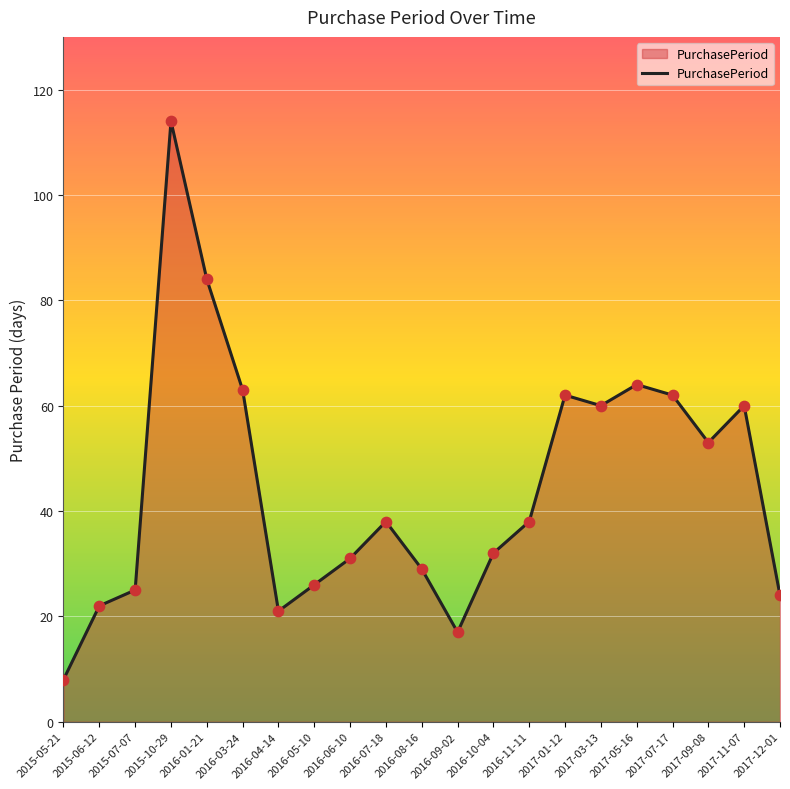

Which has a higher value, 2017-09-08 or 2017-12-01?

2017-09-08